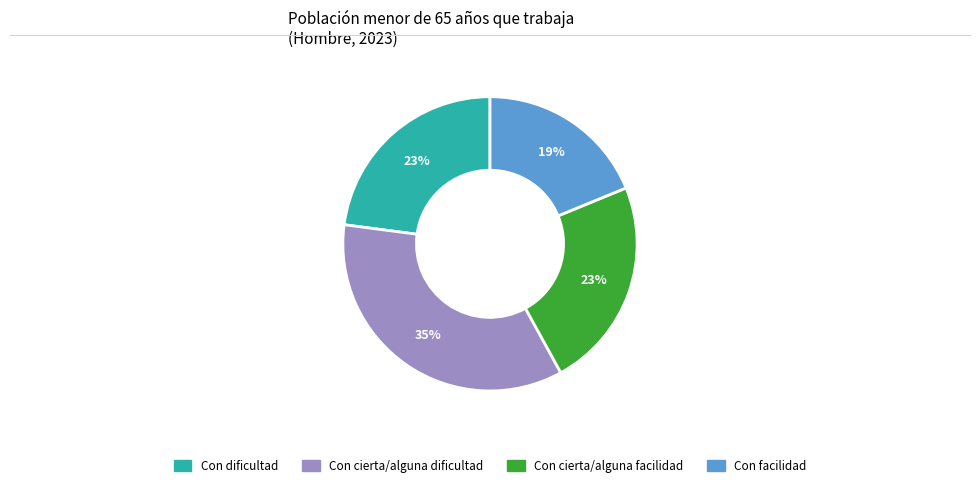

What percentage is the Con dificultad slice, to the nearest percent?

23%